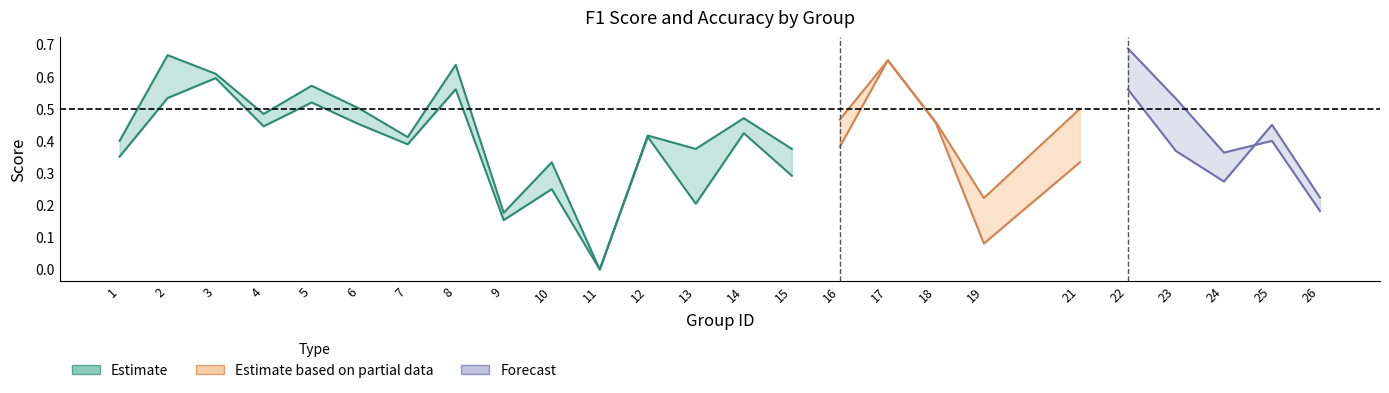

Where do accuracy and f1 first cross each other?

16 and 17